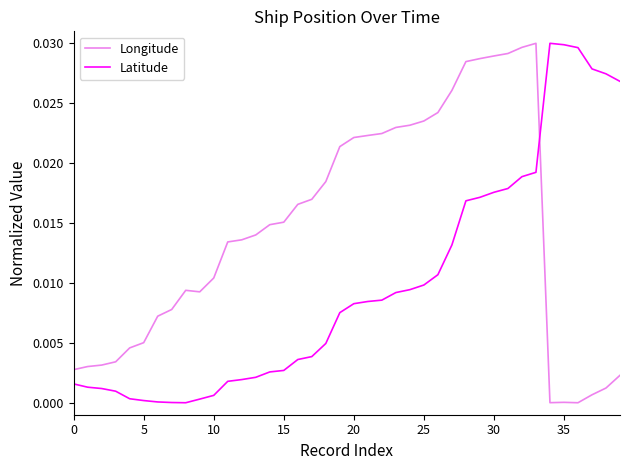

How many intersections are there between Longitude and Latitude?

1